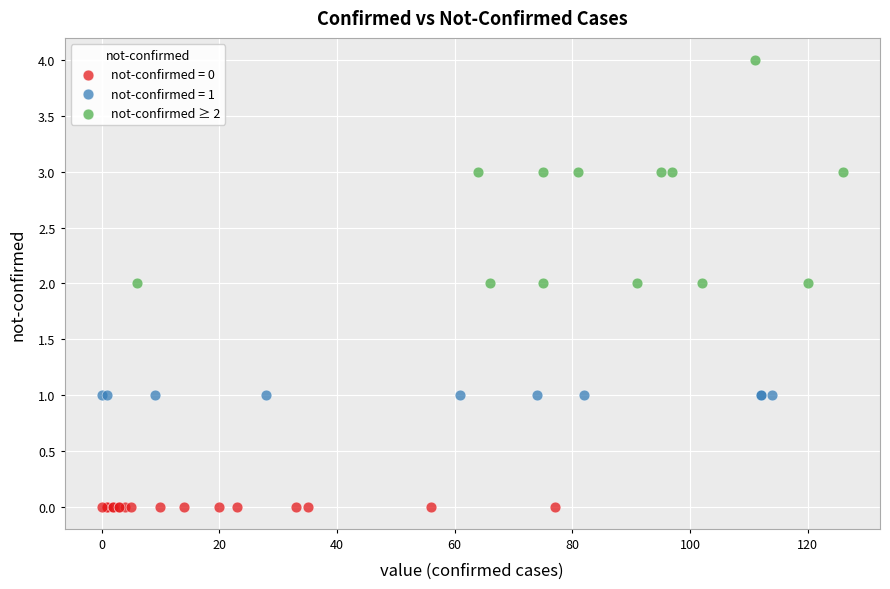

Which series reaches the minimum Y coordinate?

not-confirmed = 0